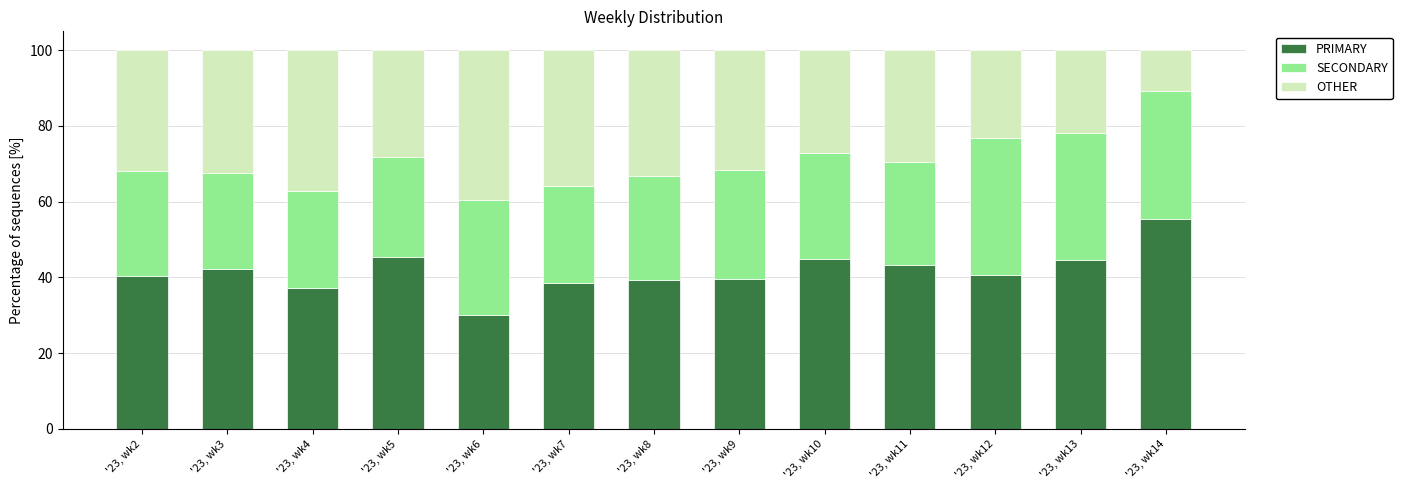

What is the maximum value for PRIMARY?

55.3